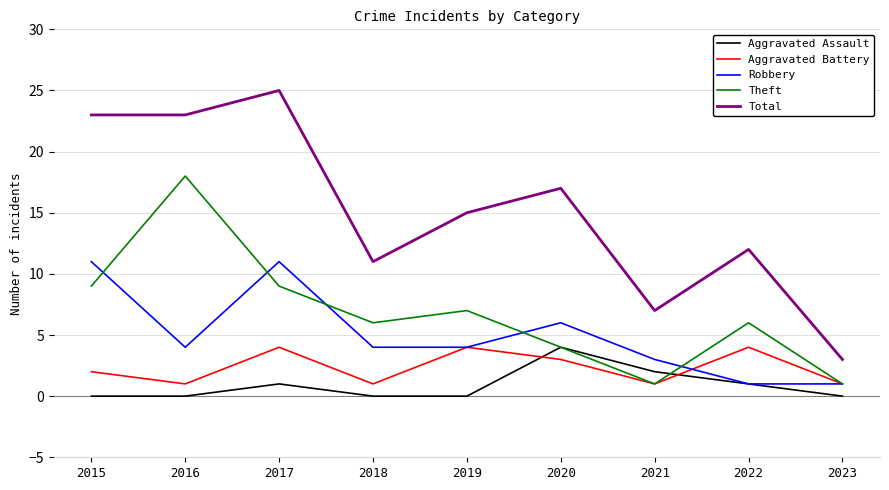

True or false: Aggravated Assault and Theft intersect in this chart.

True